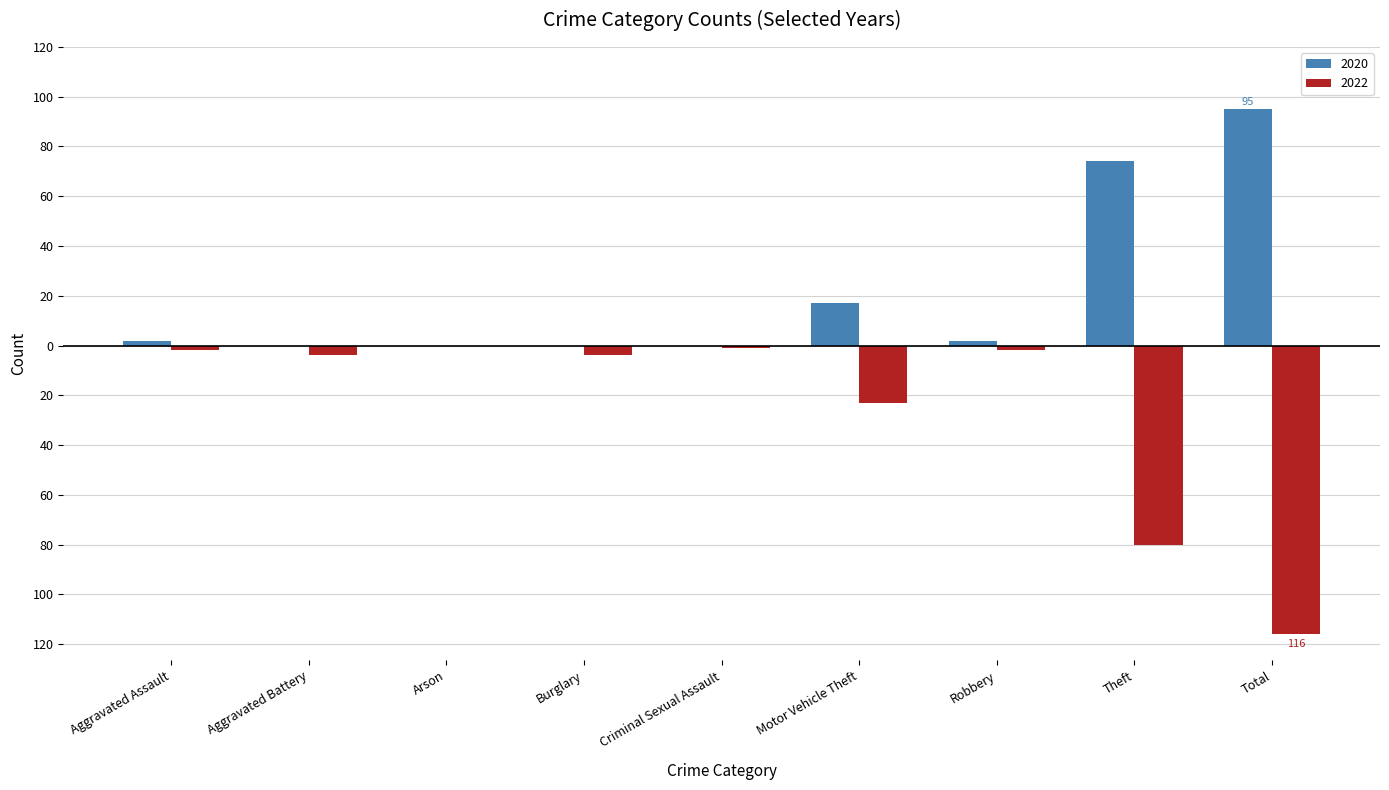

List the series in order of their peak value, highest first.

2020, 2022